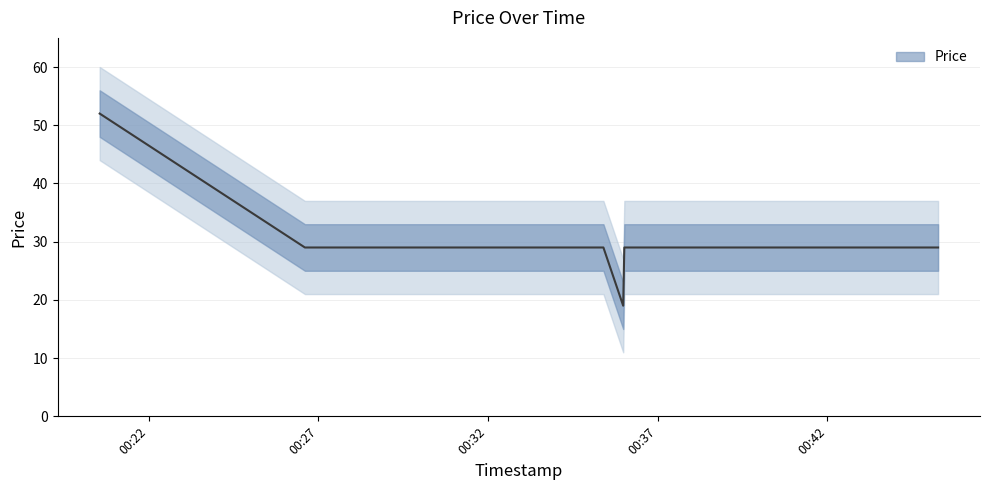

The chart shows a value of 29 at 2025-09-07 00:45:16. True or false?

True